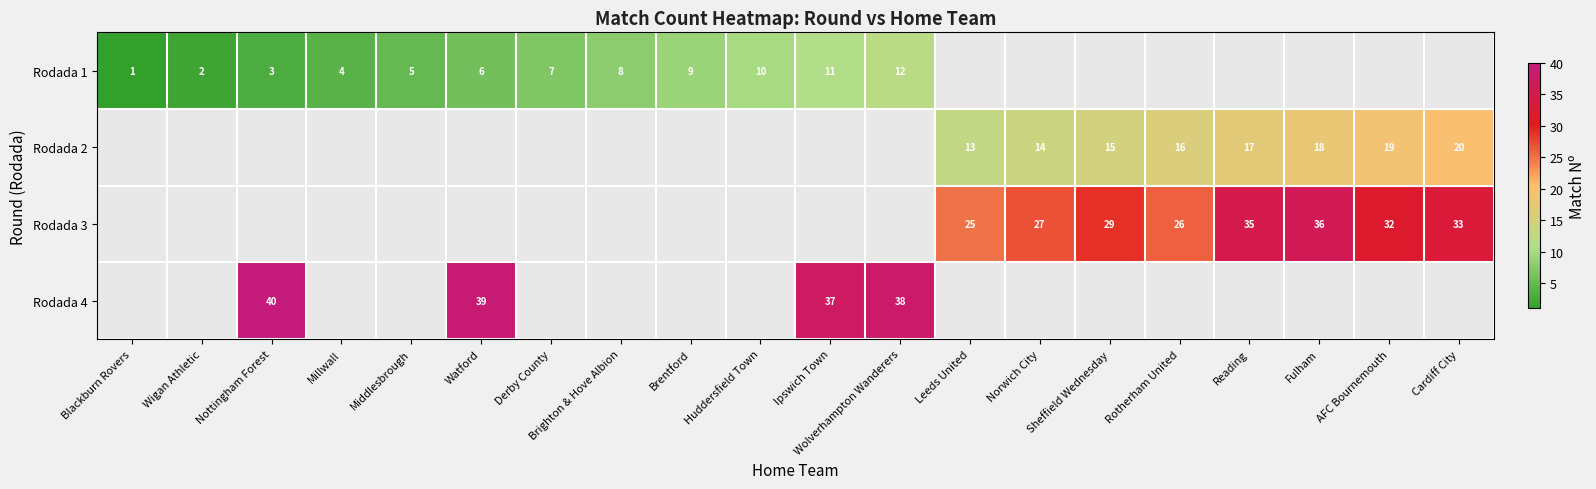

The value of Rodada 3 at Rotherham United is 26. True or false?

True